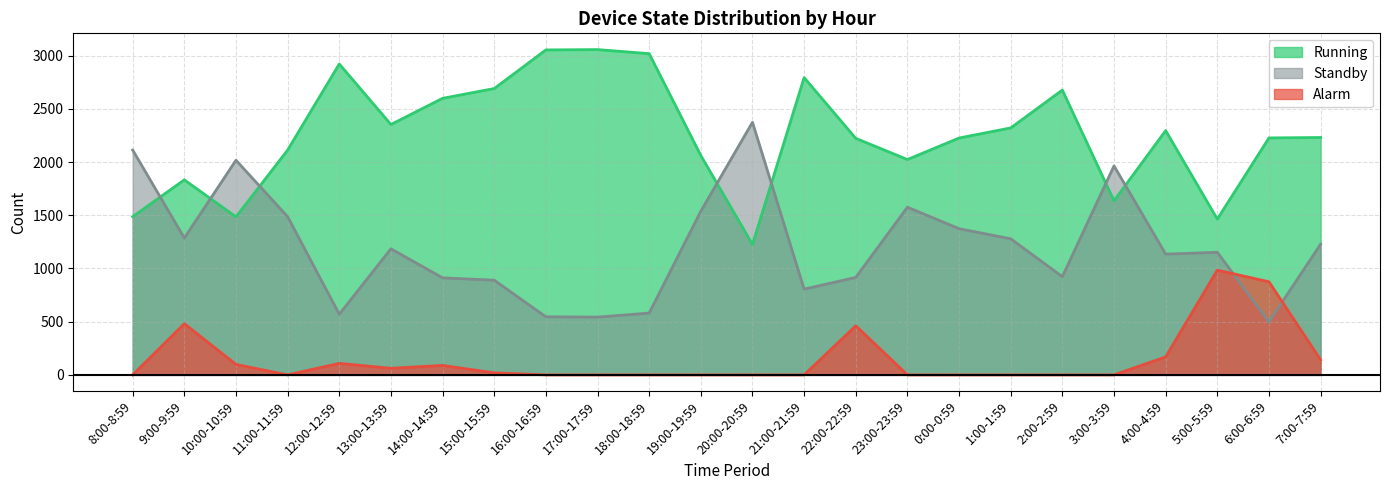

What is the difference between the Running values at 11:00-11:59 and 3:00-3:59?

477